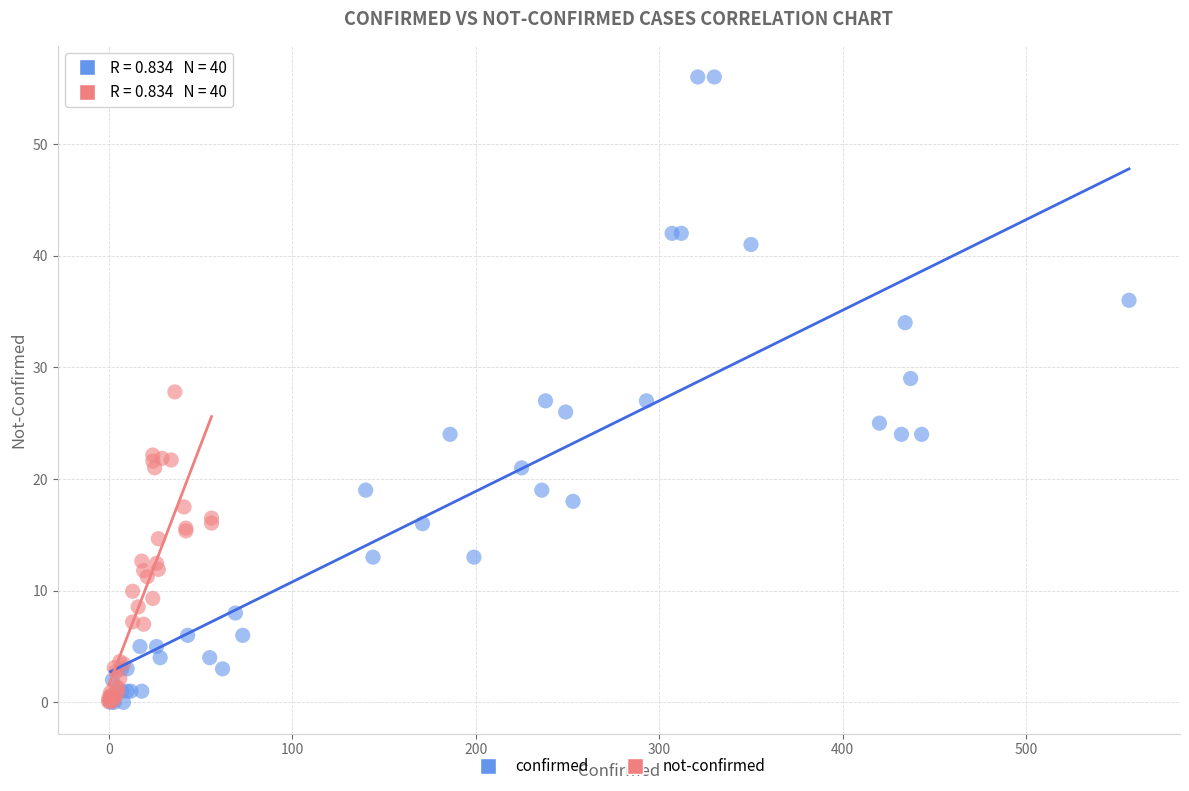

What are all the series names shown in the legend?

confirmed, not-confirmed